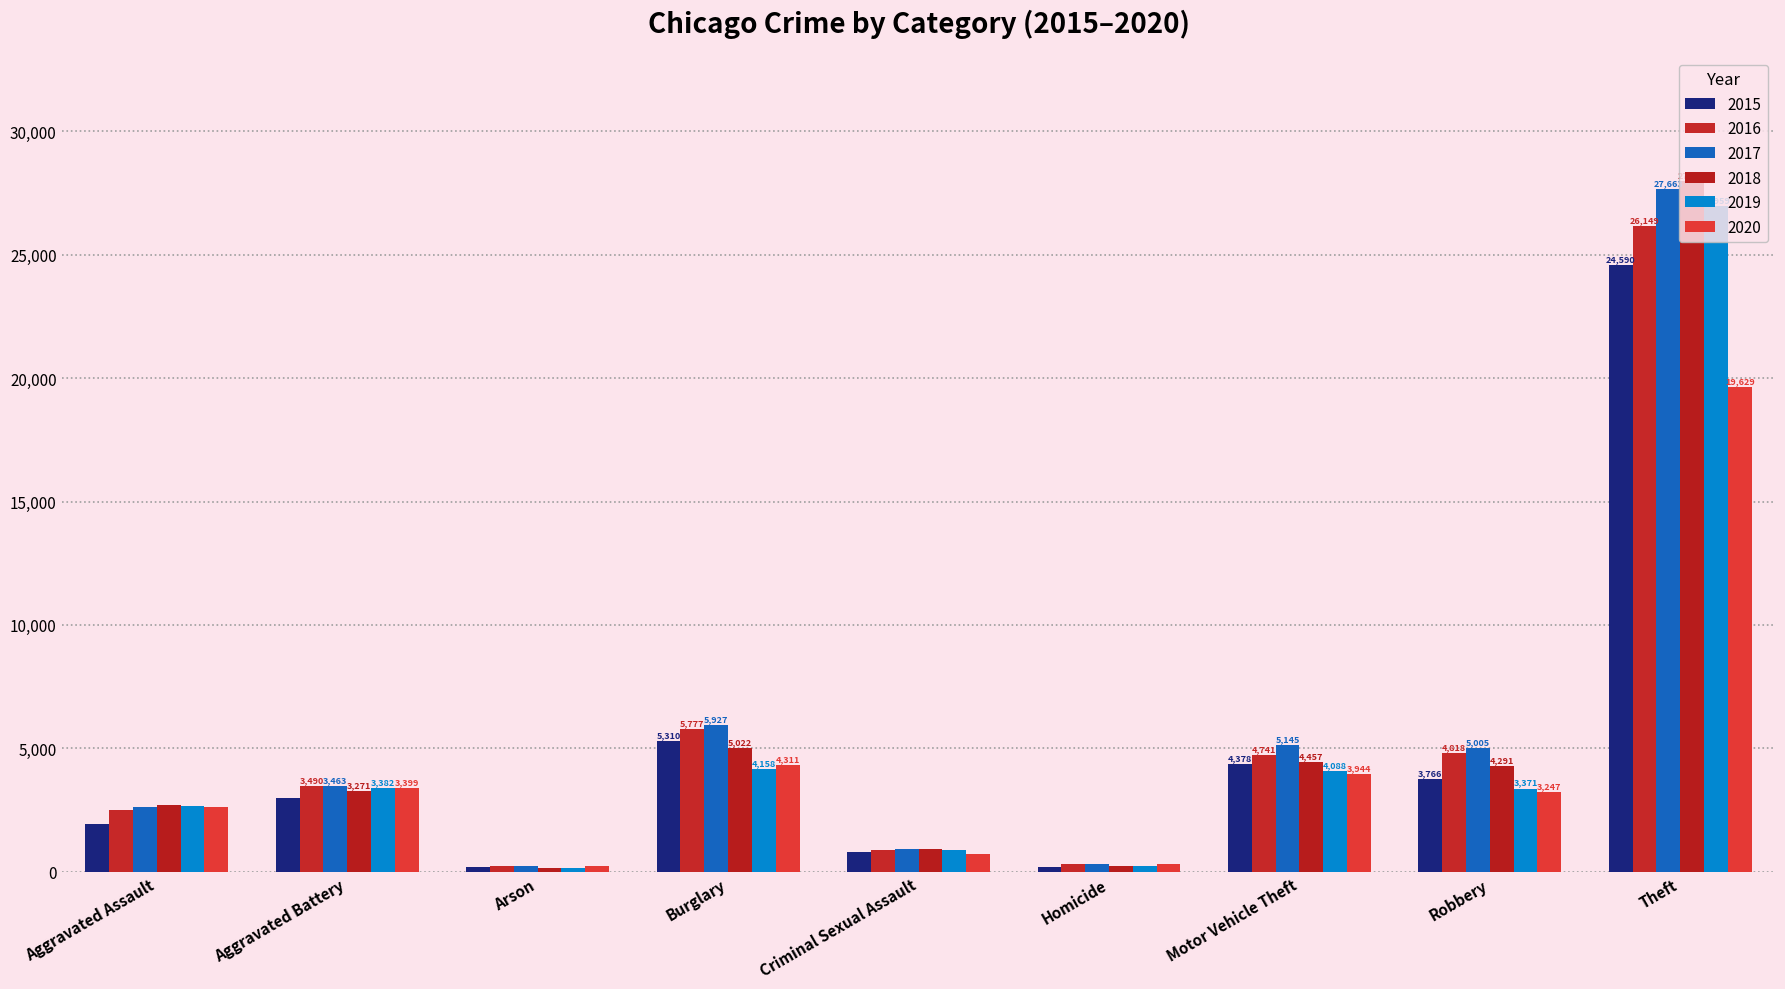

Count the number of data series in this chart.

6